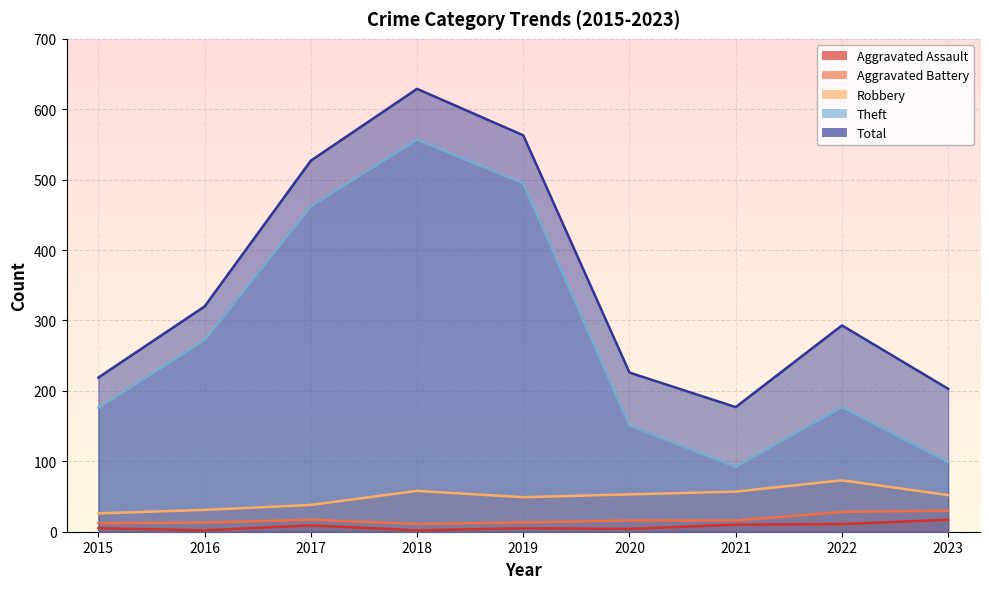

Which series has the widest spread of values?

Theft